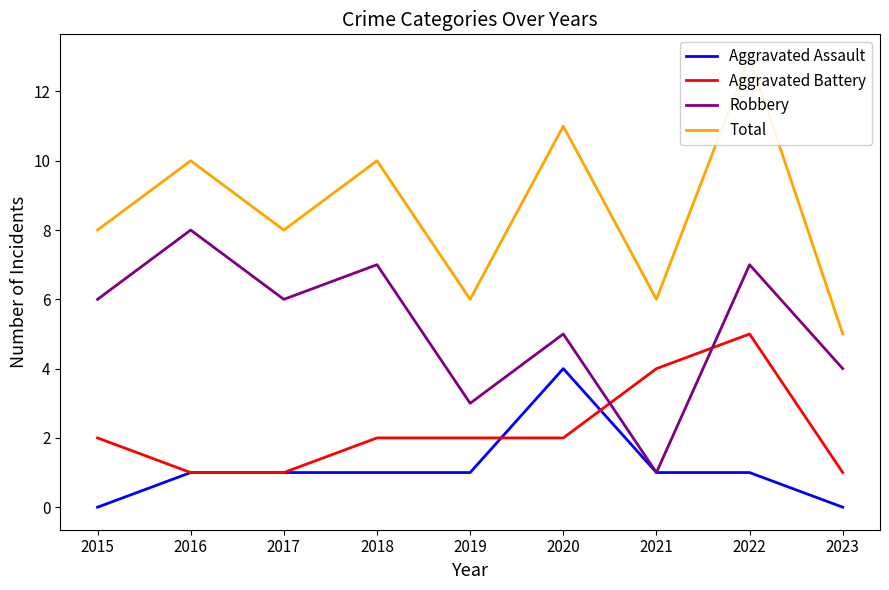

At which category is the sum across all series the highest?

2022